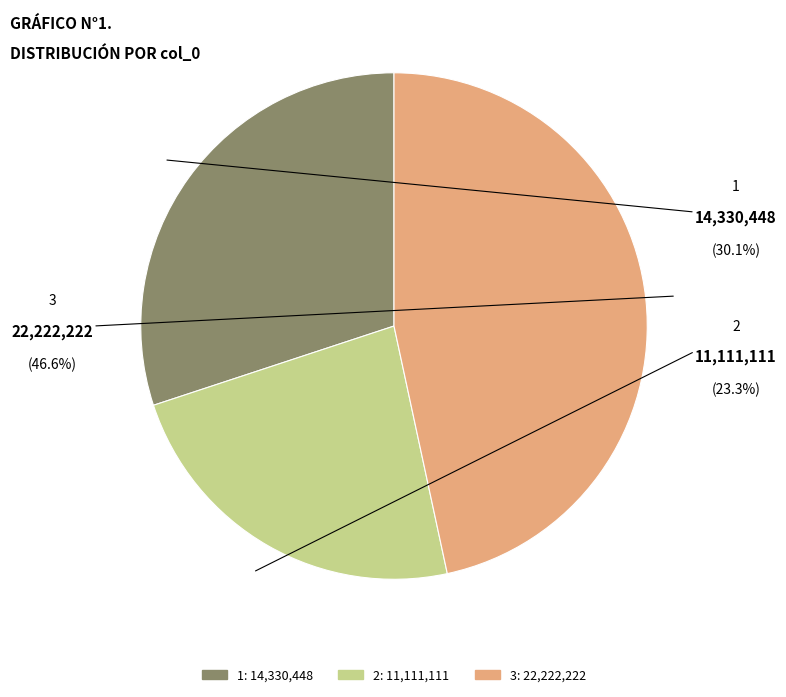

The 3 slice represents 39% of the pie. True or false?

False